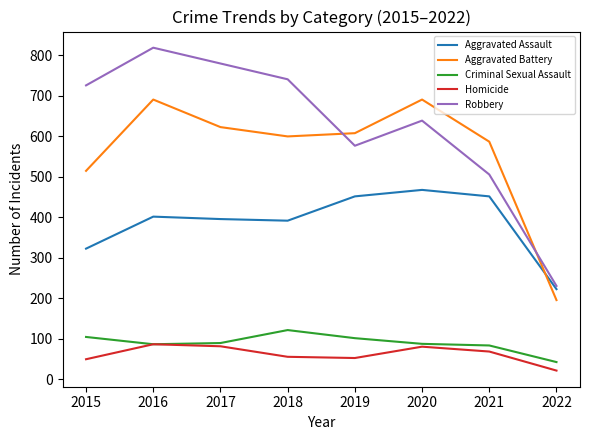

Which series has the largest range (max minus min)?

Robbery